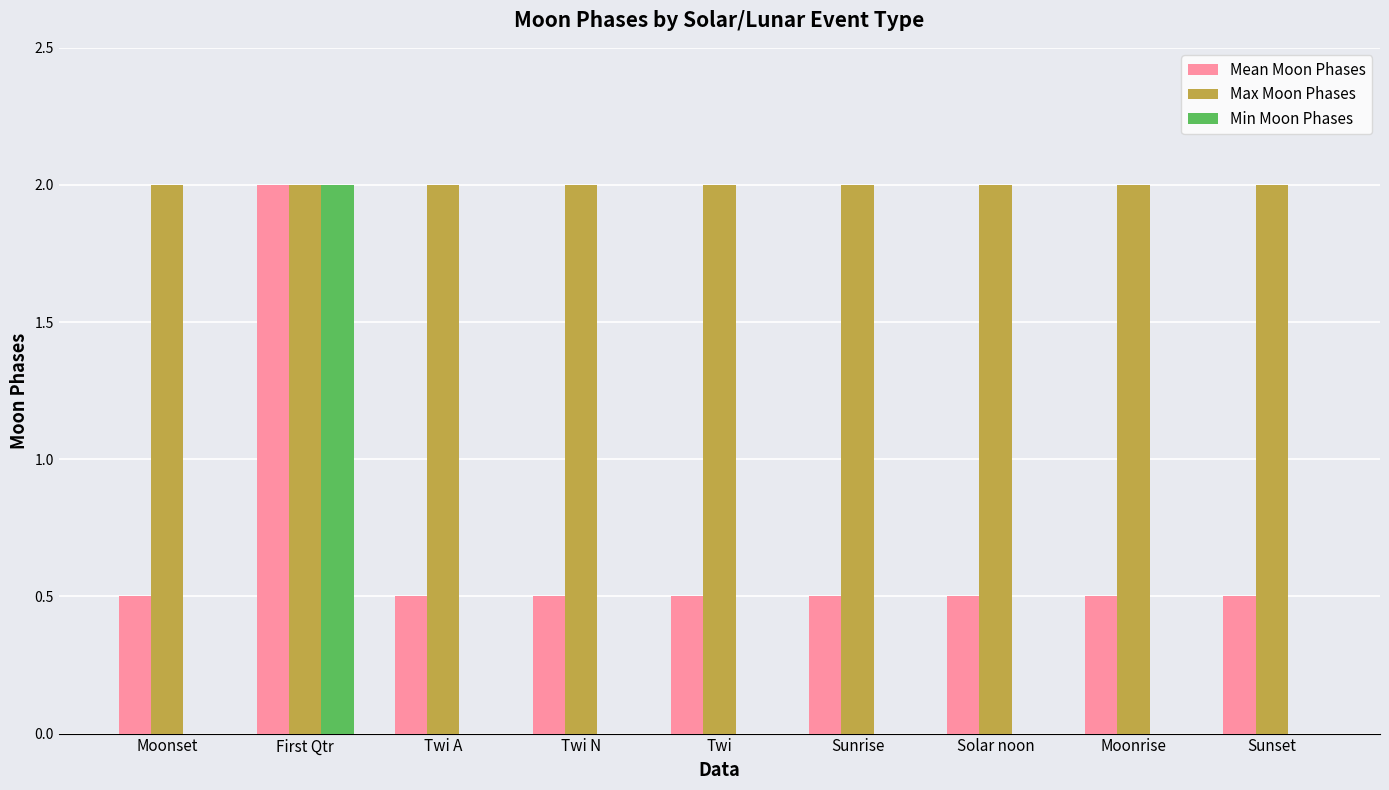

How many groups of bars are there?

9